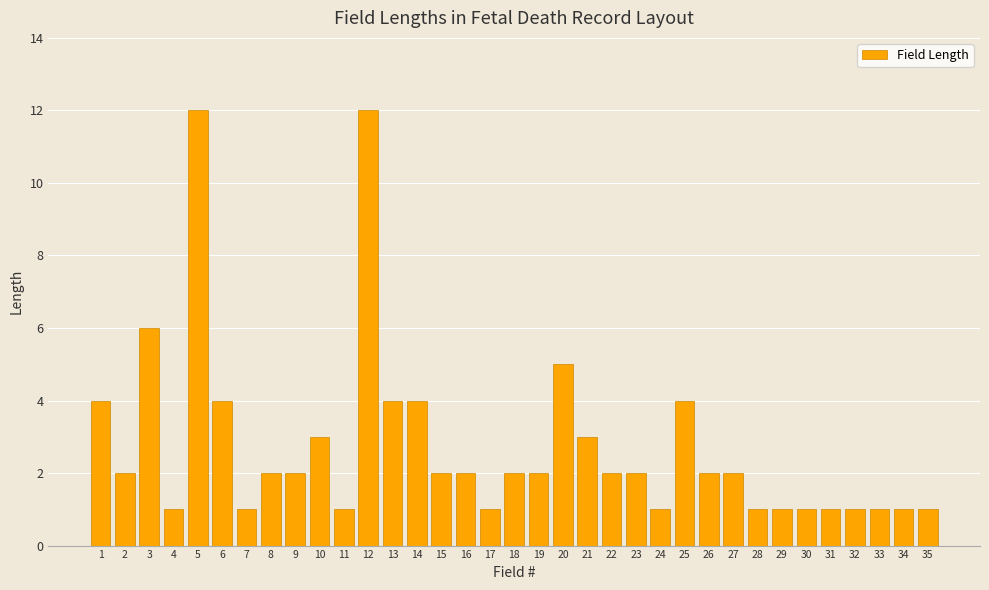

Is it true that the value at 20 is 3?

False